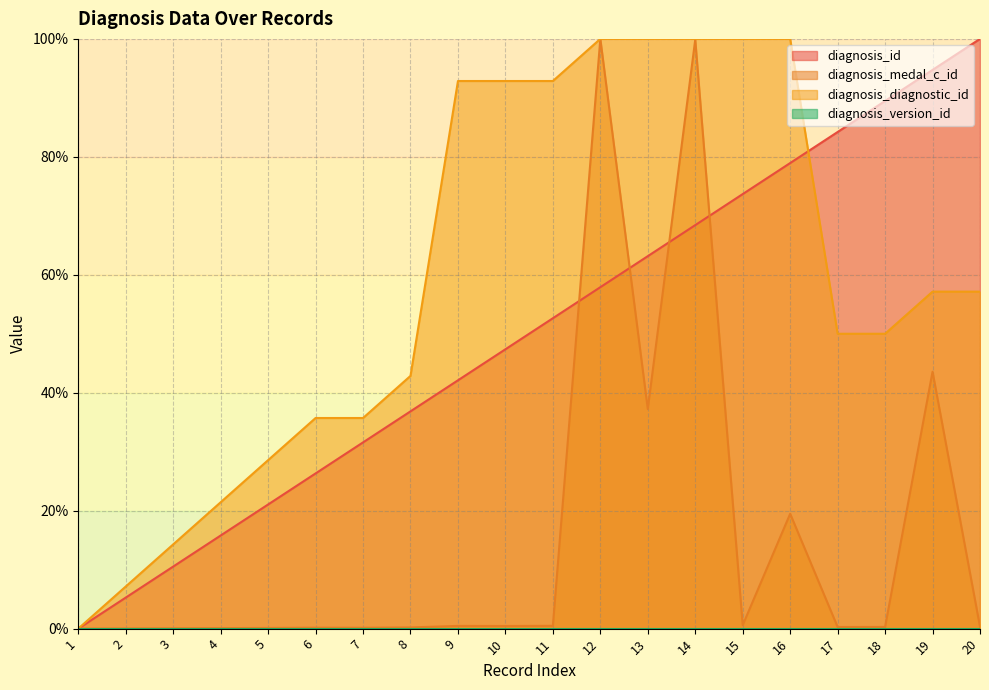

True or false: diagnosis_medal_c_id and diagnosis_id intersect in this chart.

True